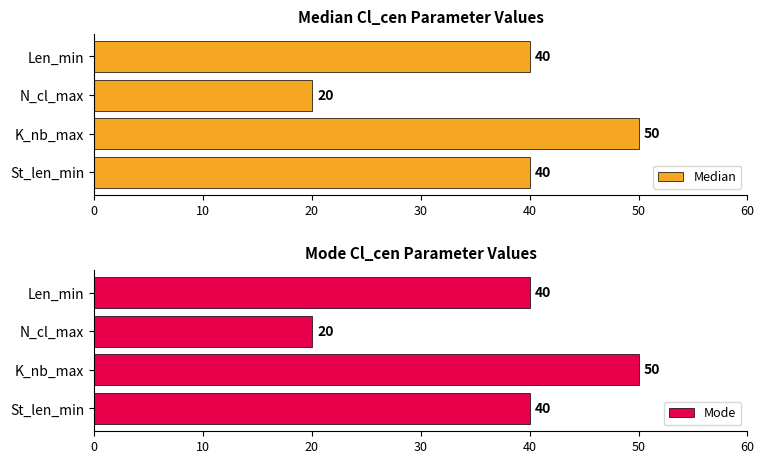

The Median series shows 62 at St_len_min. True or false?

False